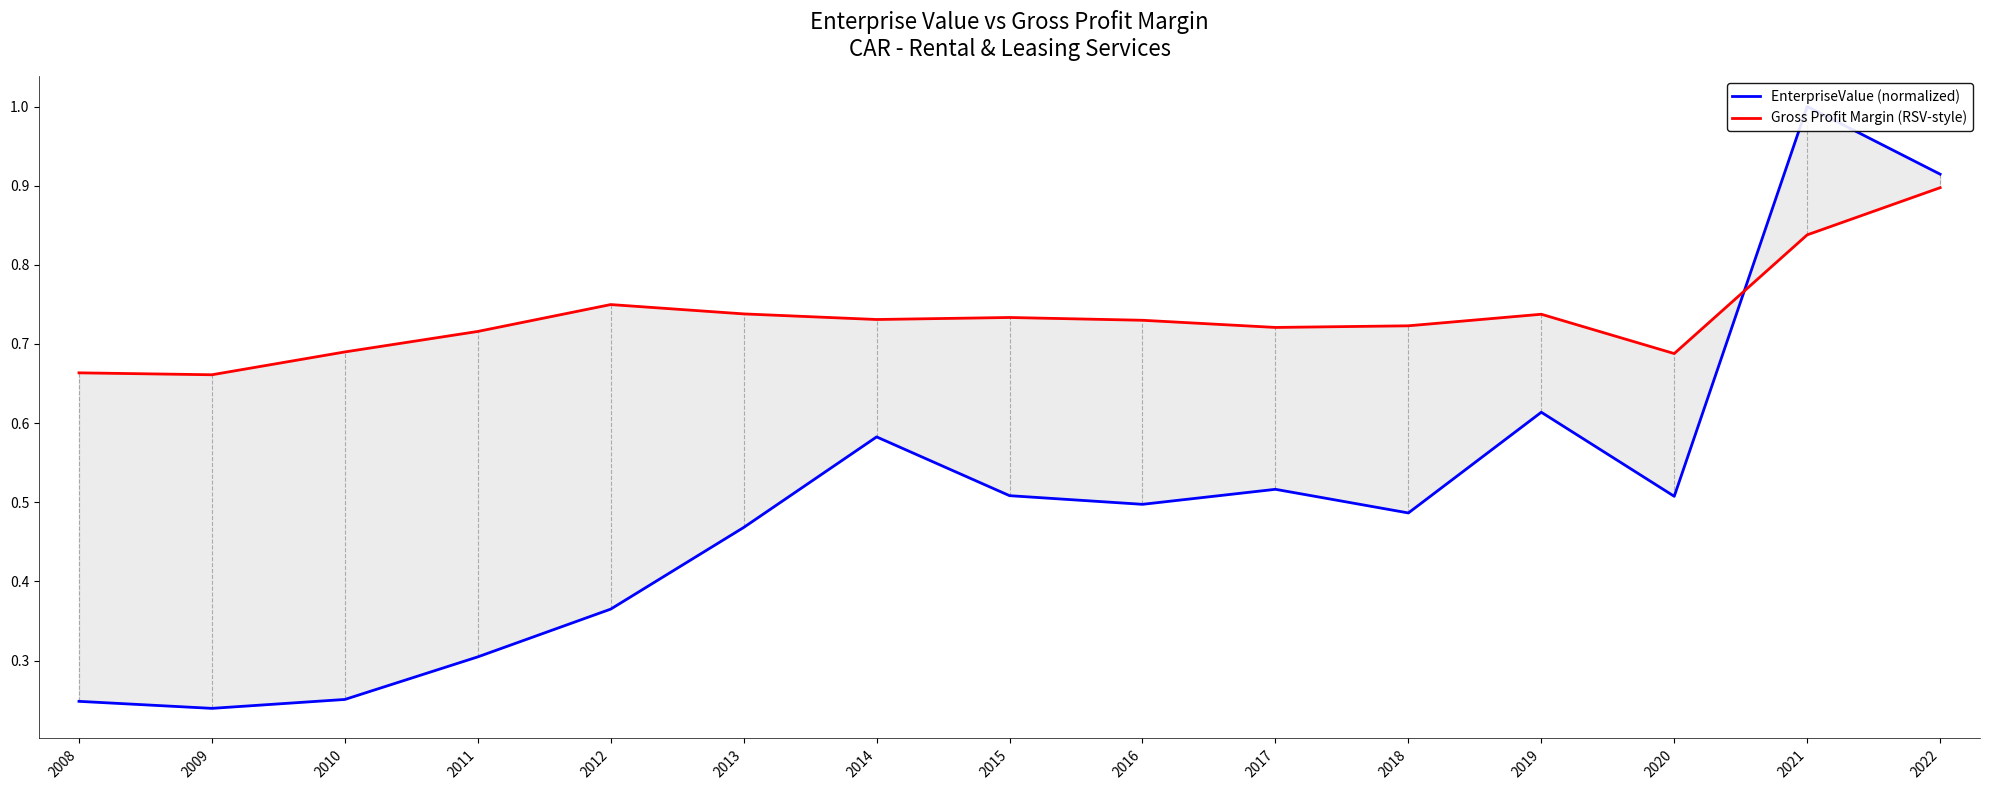

Is it true that EnterpriseValue (normalized) equals 1.0 at 2021?

True